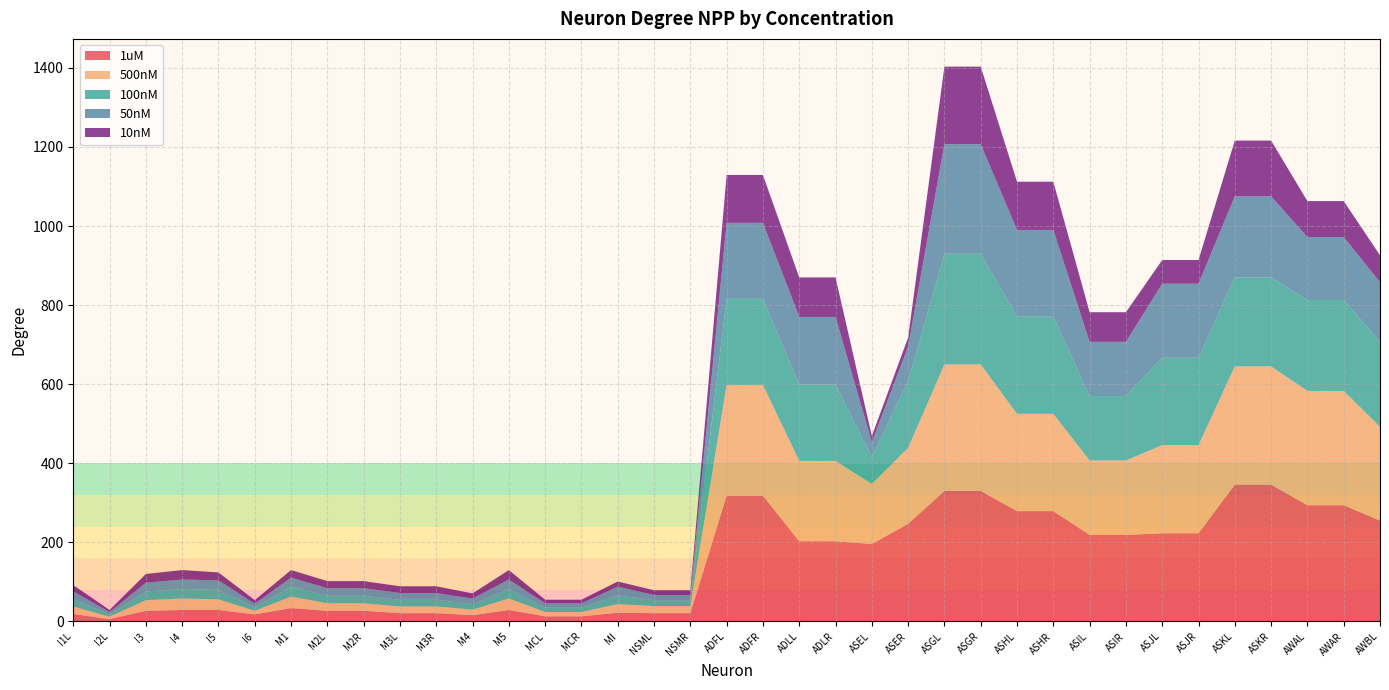

Reading left to right, transcribe all the data shown in this chart.

1uM: I1L=19	I2L=6	I3=27	I4=29	I5=29	I6=18	M1=34	M2L=27	M2R=27	M3L=21	M3R=21	M4=16	M5=29	MCL=13	MCR=13	MI=22	NSML=21	NSMR=21	ADFL=318	ADFR=318	ADLL=203	ADLR=203	ASEL=196	ASER=247	ASGL=330	ASGR=330	ASHL=279	ASHR=279	ASIL=219	ASIR=219	ASJL=223	ASJR=223	ASKL=346	ASKR=346	AWAL=294	AWAR=294	AWBL=255
500nM: I1L=19	I2L=6	I3=27	I4=29	I5=27	I6=9	M1=29	M2L=19	M2R=19	M3L=17	M3R=17	M4=14	M5=29	MCL=11	MCR=11	MI=22	NSML=18	NSMR=18	ADFL=280	ADFR=280	ADLL=203	ADLR=203	ASEL=152	ASER=192	ASGL=320	ASGR=320	ASHL=246	ASHR=246	ASIL=188	ASIR=188	ASJL=223	ASJR=223	ASKL=299	ASKR=299	AWAL=289	AWAR=289	AWBL=237
100nM: I1L=19	I2L=6	I3=22	I4=24	I5=24	I6=9	M1=25	M2L=19	M2R=19	M3L=17	M3R=17	M4=14	M5=24	MCL=11	MCR=11	MI=22	NSML=15	NSMR=15	ADFL=218	ADFR=218	ADLL=193	ADLR=193	ASEL=68	ASER=169	ASGL=280	ASGR=280	ASHL=246	ASHR=246	ASIL=163	ASIR=163	ASJL=221	ASJR=221	ASKL=225	ASKR=225	AWAL=230	AWAR=230	AWBL=215
50nM: I1L=19	I2L=6	I3=22	I4=24	I5=24	I6=9	M1=23	M2L=19	M2R=19	M3L=17	M3R=17	M4=14	M5=24	MCL=11	MCR=11	MI=22	NSML=13	NSMR=13	ADFL=192	ADFR=192	ADLL=171	ADLR=171	ASEL=37	ASER=87	ASGL=277	ASGR=277	ASHL=219	ASHR=219	ASIL=137	ASIR=137	ASJL=187	ASJR=187	ASKL=205	ASKR=205	AWAL=159	AWAR=159	AWBL=151
10nM: I1L=16	I2L=5	I3=22	I4=24	I5=20	I6=9	M1=19	M2L=18	M2R=18	M3L=17	M3R=17	M4=13	M5=24	MCL=9	MCR=9	MI=13	NSML=12	NSMR=12	ADFL=121	ADFR=121	ADLL=100	ADLR=100	ASEL=16	ASER=23	ASGL=196	ASGR=196	ASHL=122	ASHR=122	ASIL=75	ASIR=75	ASJL=60	ASJR=60	ASKL=141	ASKR=141	AWAL=91	AWAR=91	AWBL=68